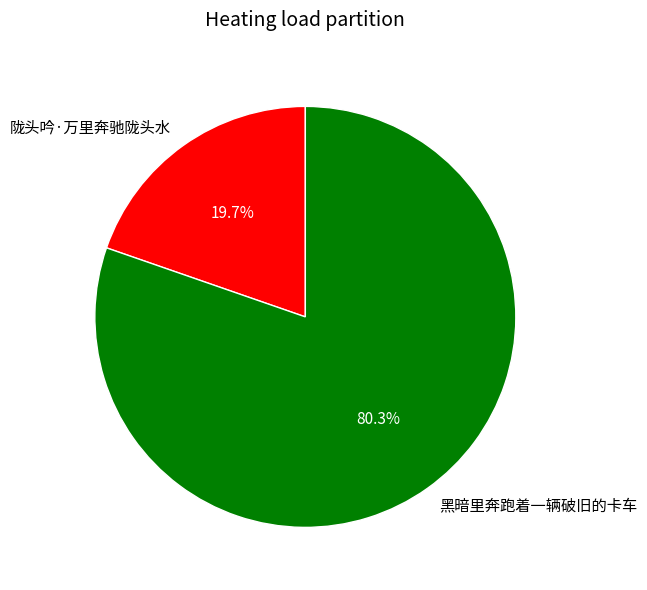

Approximately how many times larger is the value at 黑暗里奔跑着一辆破旧的卡车 compared to 陇头吟·万里奔驰陇头水?

4.1